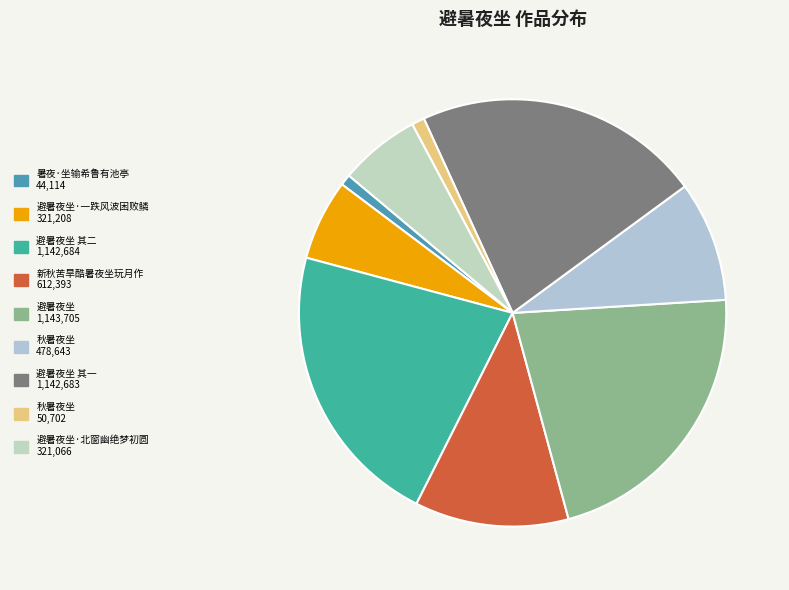

To the nearest percent, what is the average slice percentage?

11%